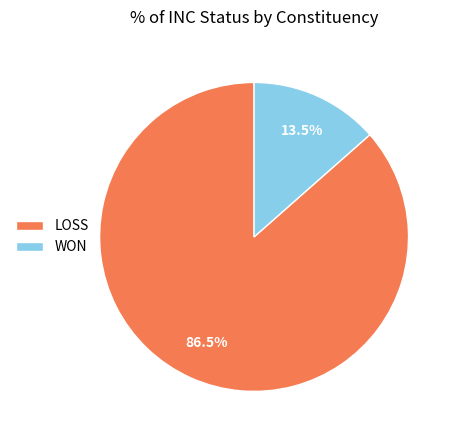

What is the smallest slice in the pie chart?

WON